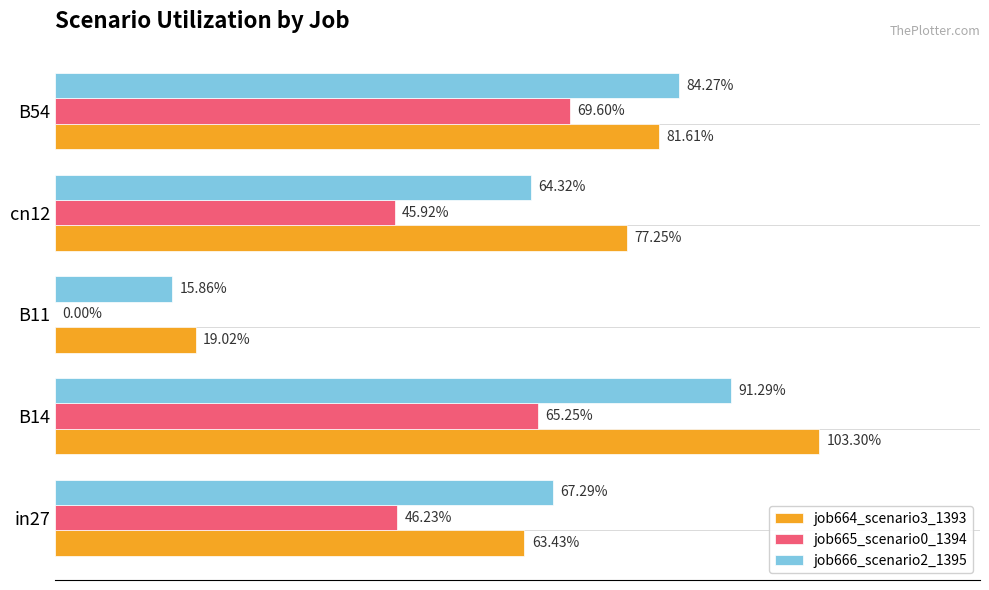

Reading left to right, extract all data points from this chart.

job664_scenario3_1393: 0.6	1.0	0.2	0.8	0.8
job665_scenario0_1394: 0.5	0.7	0.0	0.5	0.7
job666_scenario2_1395: 0.7	0.9	0.2	0.6	0.8